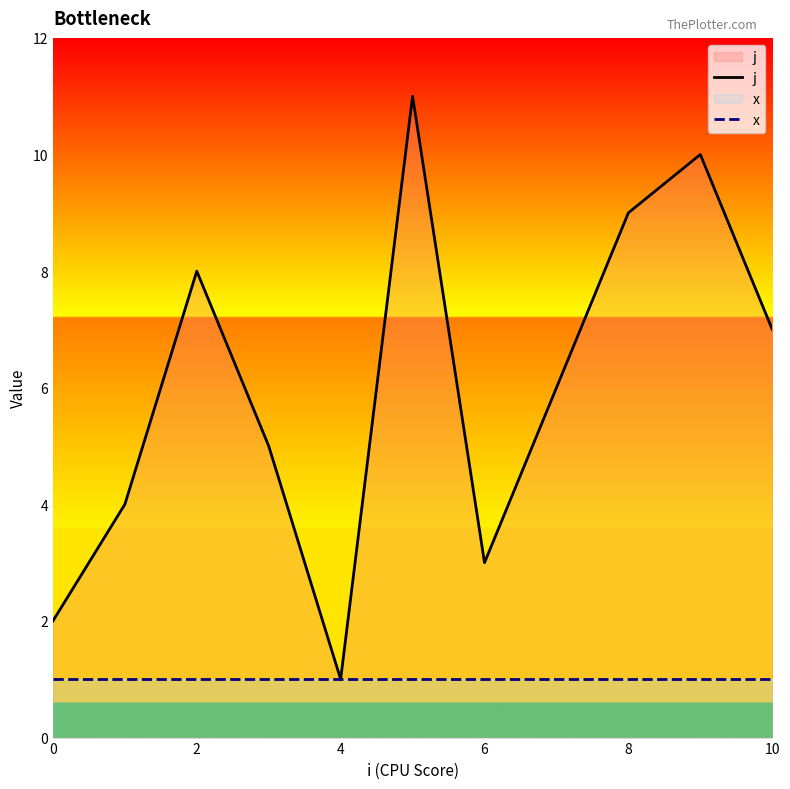

What is the sum of all x values?

11